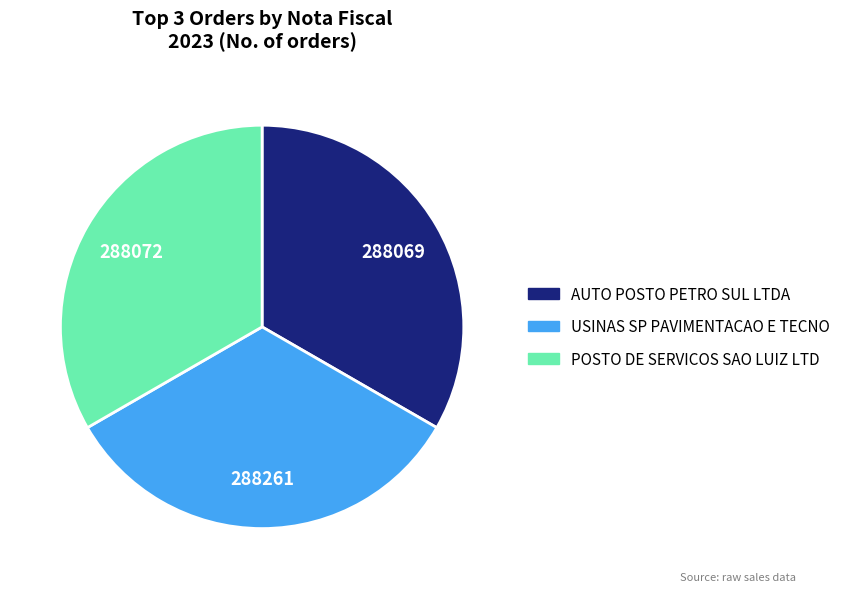

Is the sum of AUTO POSTO PETRO SUL LTDA and POSTO DE SERVICOS SAO LUIZ LTD greater than half?

Yes